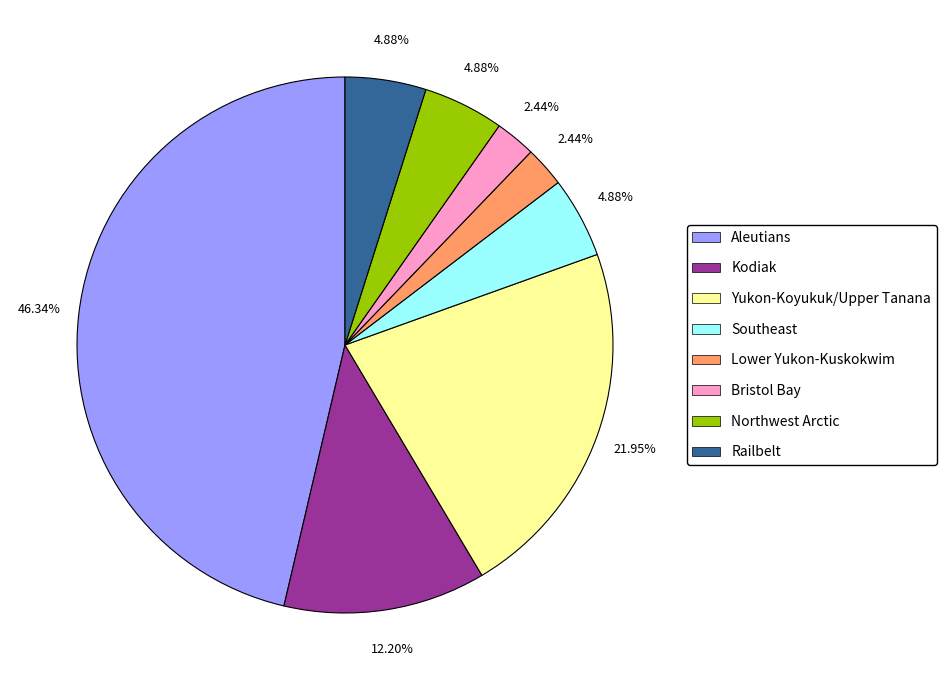

To the nearest percent, what is the combined percentage of Southeast and Bristol Bay?

7%